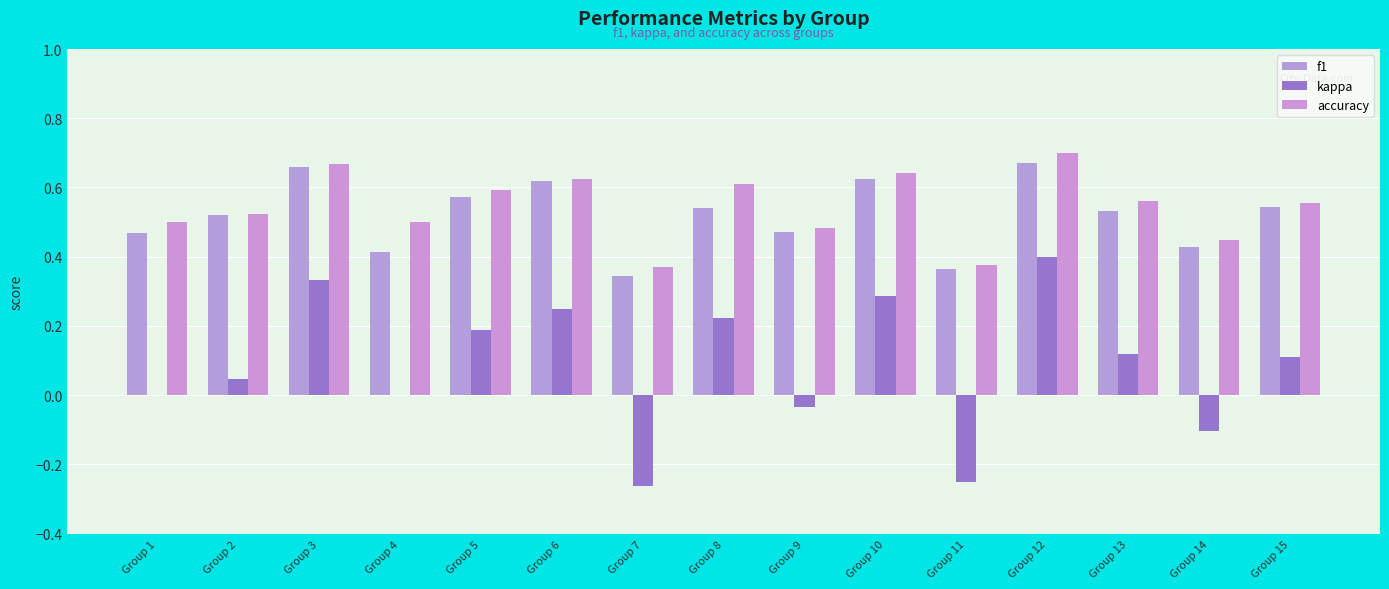

What is the minimum value for f1?

0.3